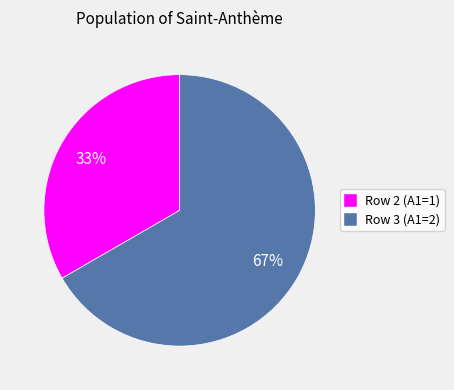

To the nearest percent, what is the average slice percentage?

50%